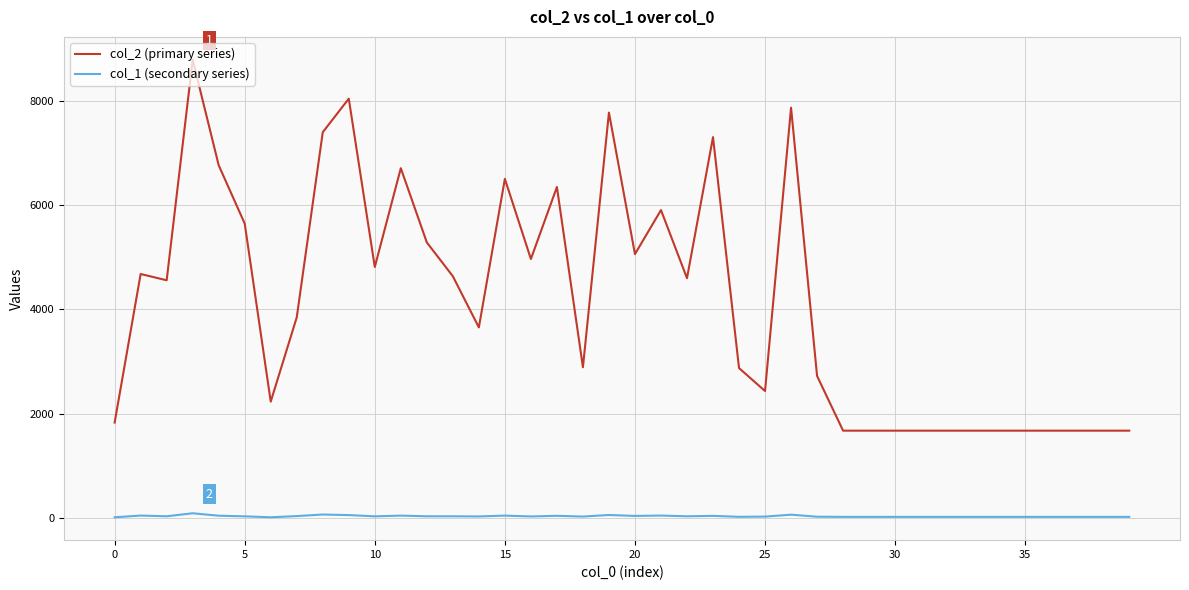

How many lines are shown in the chart?

2